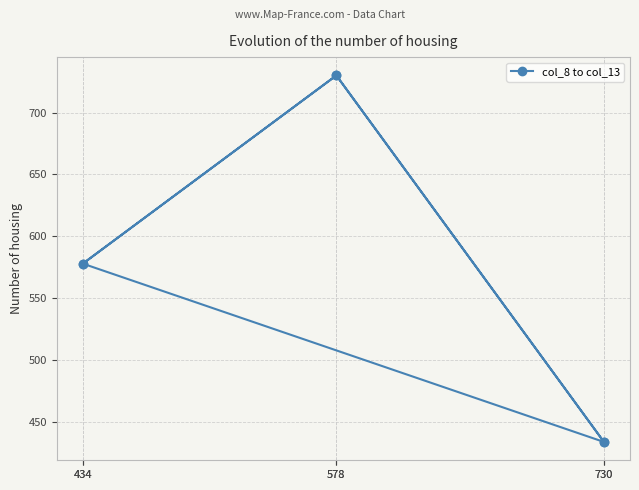

The value at 730 is 569. True or false?

False